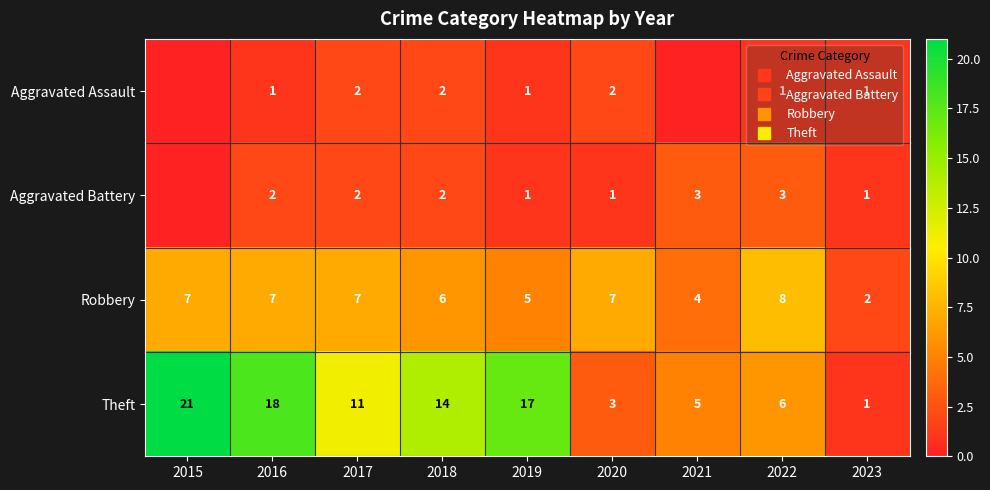

Count the number of data series in this chart.

4